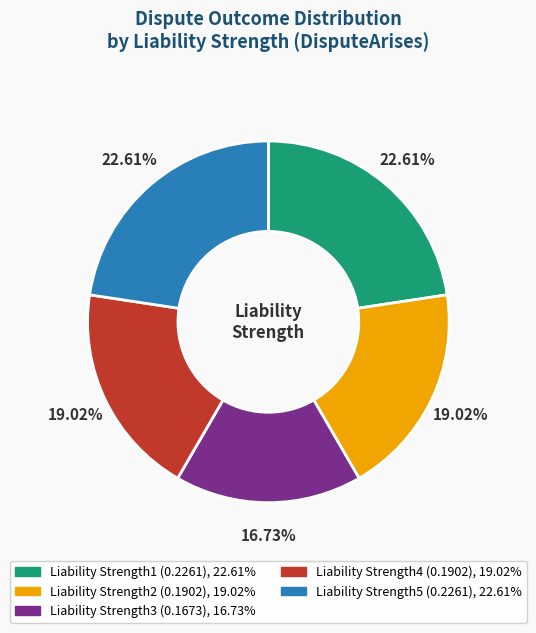

To the nearest percent, what is the average slice percentage?

20%